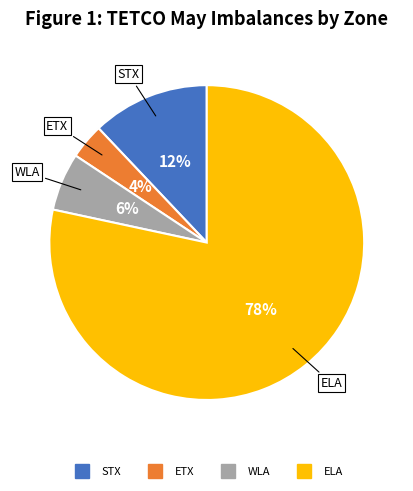

How many slices are in this pie chart?

4